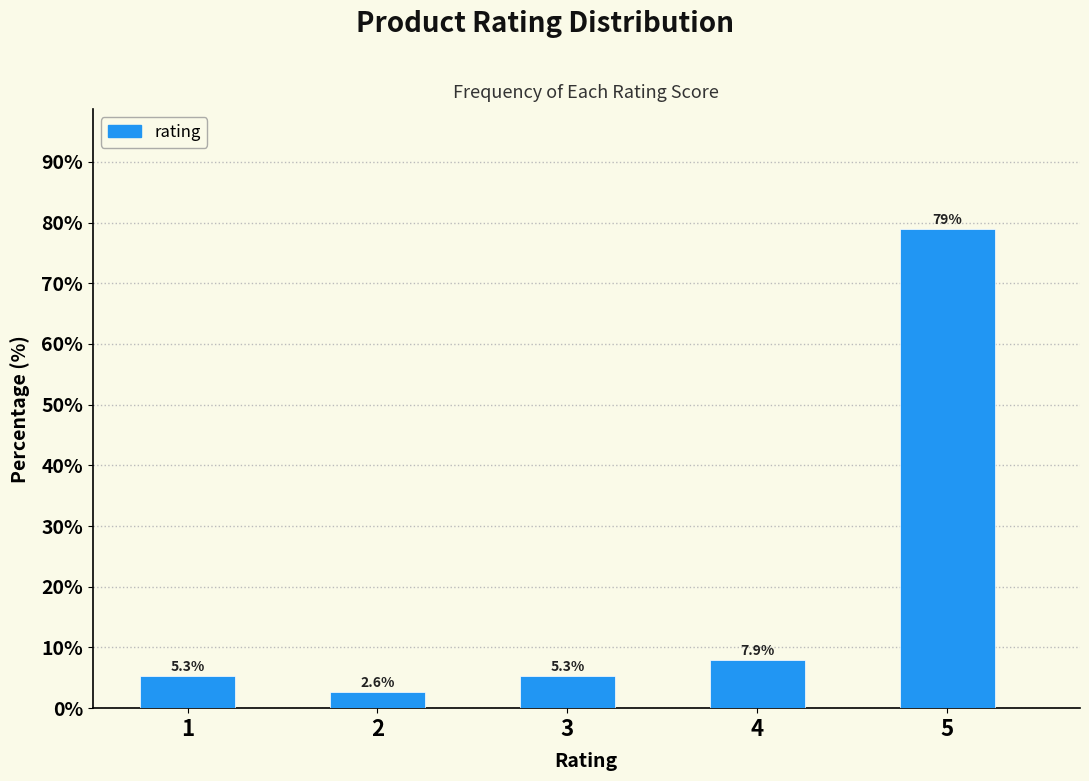

Reading left to right, transcribe all the data shown in this chart.

1=5.3	2=2.6	3=5.3	4=7.9	5=78.9